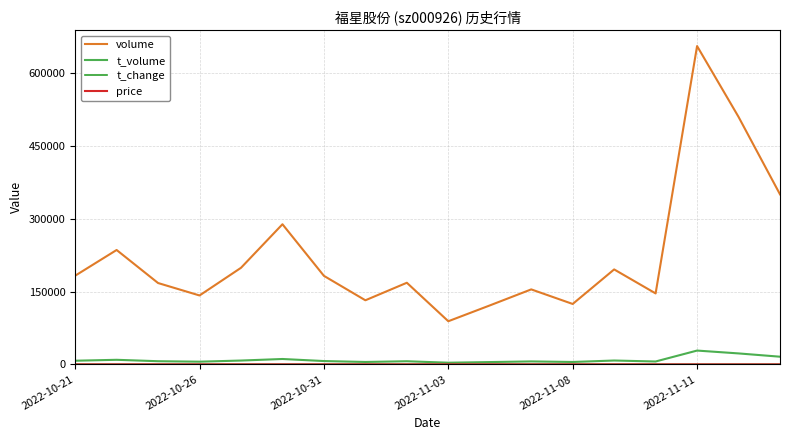

Which series has the largest total across all categories?

volume